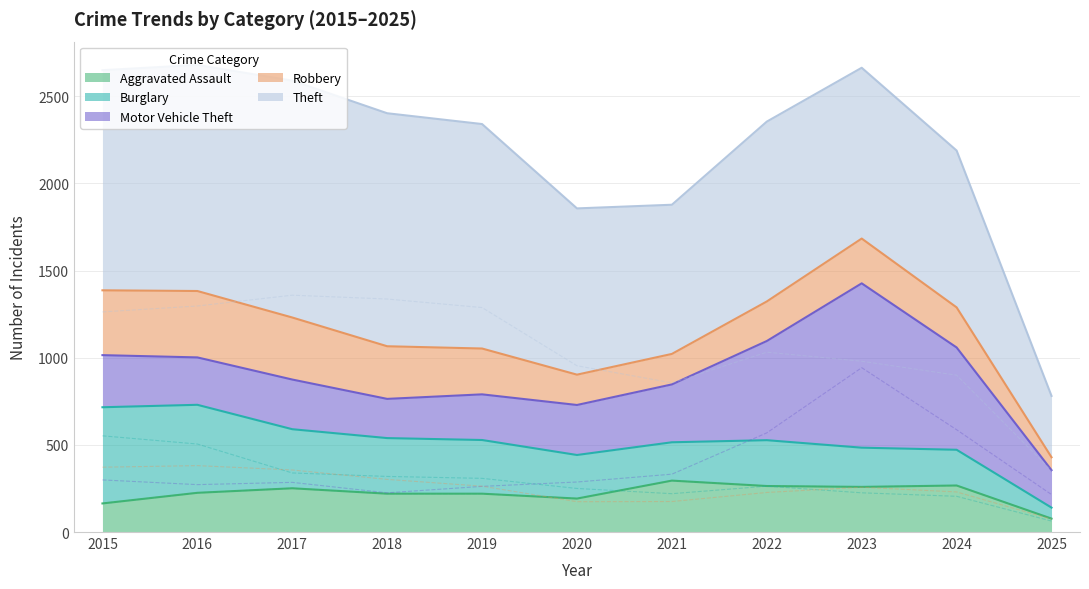

What value does the Burglary series have at 2015, to the nearest 5?

550